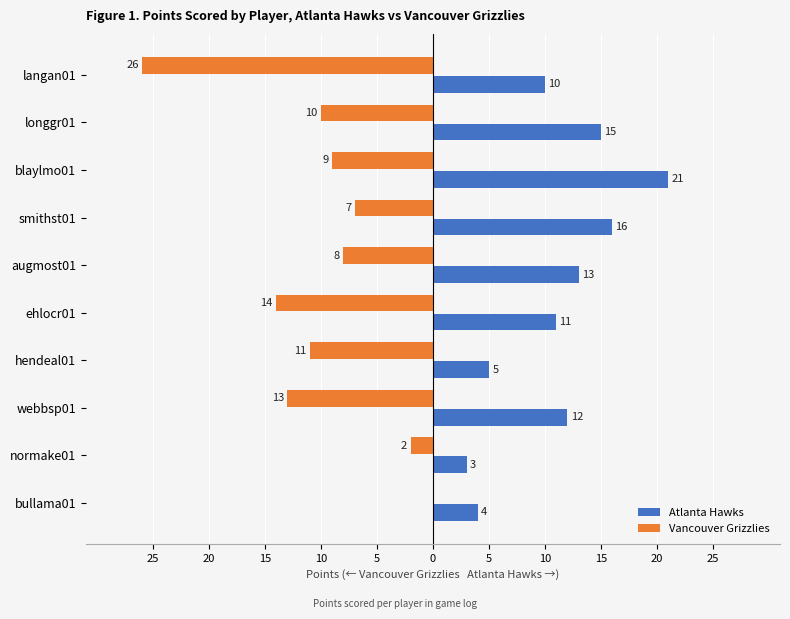

What are all the series names shown in the legend?

Atlanta Hawks, Vancouver Grizzlies